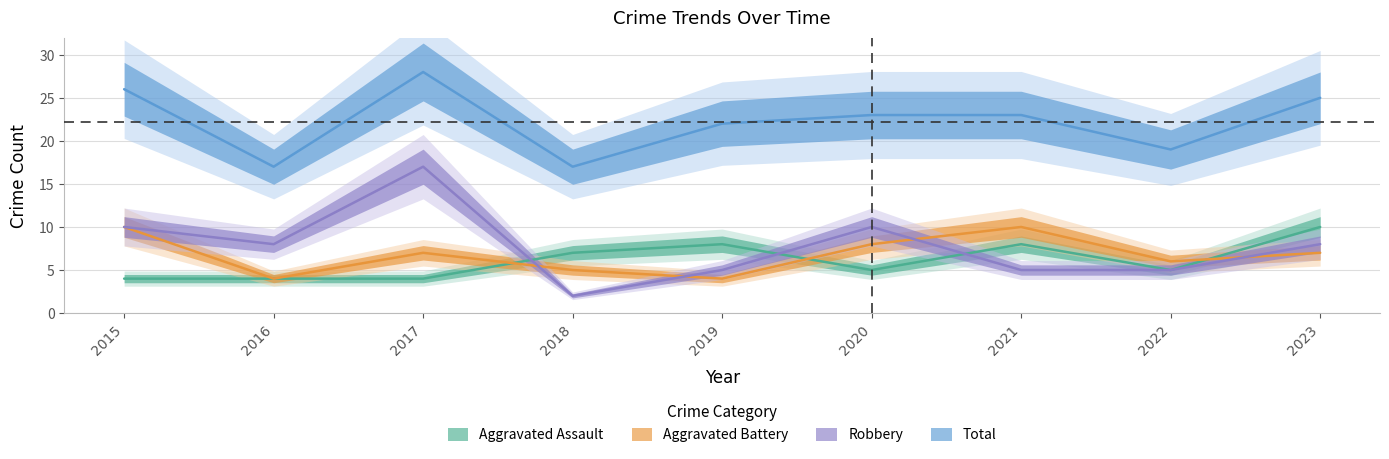

Does the chart display data point markers on the line(s)?

No